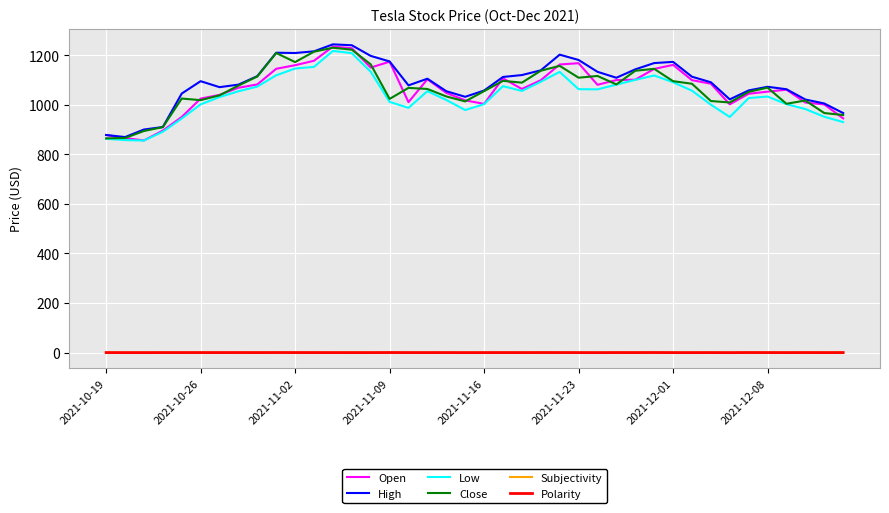

What is the greatest value displayed?

1243.5